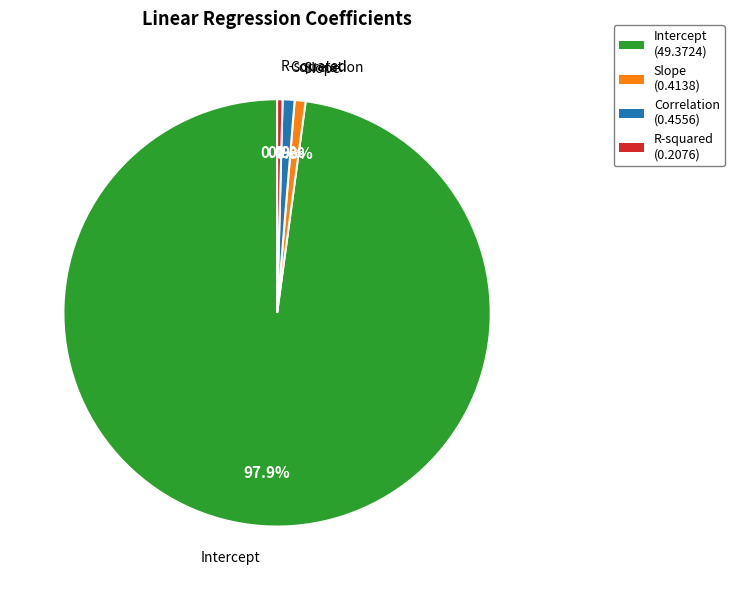

What is the largest slice in the pie chart?

Intercept